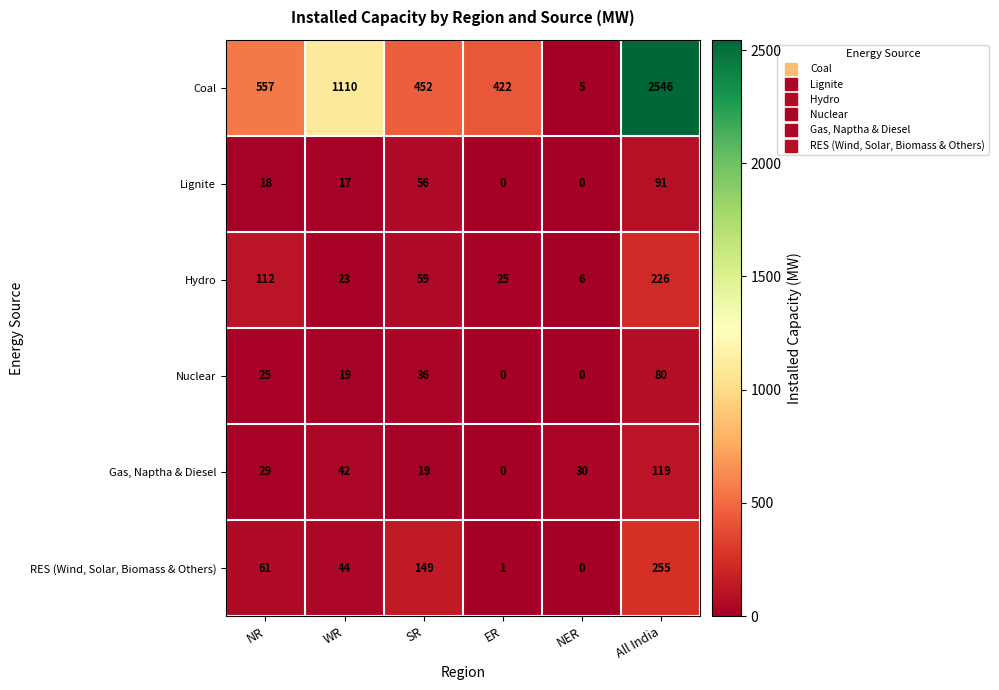

What is the difference between the second highest and second lowest values in the Hydro series?

89